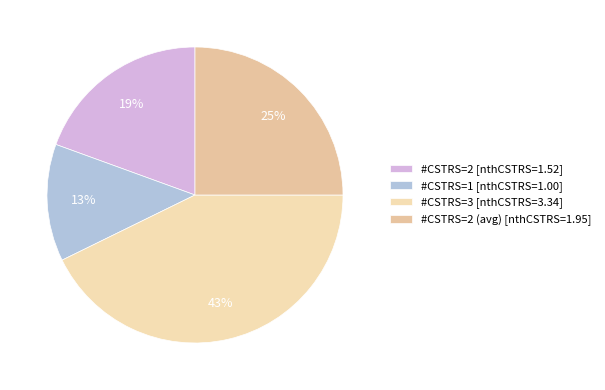

Which slice is the largest?

#CSTRS=3 [nthCSTRS=3.34]